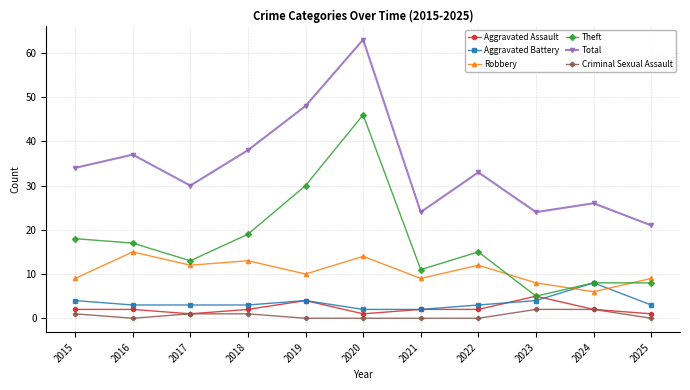

At which label does Total reach its peak?

2020